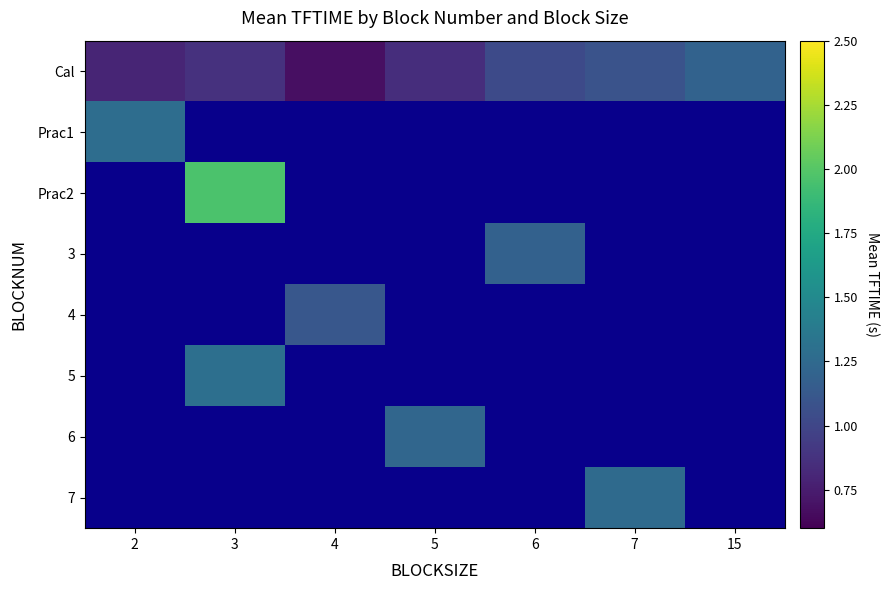

What is the maximum value shown in the chart?

2.0